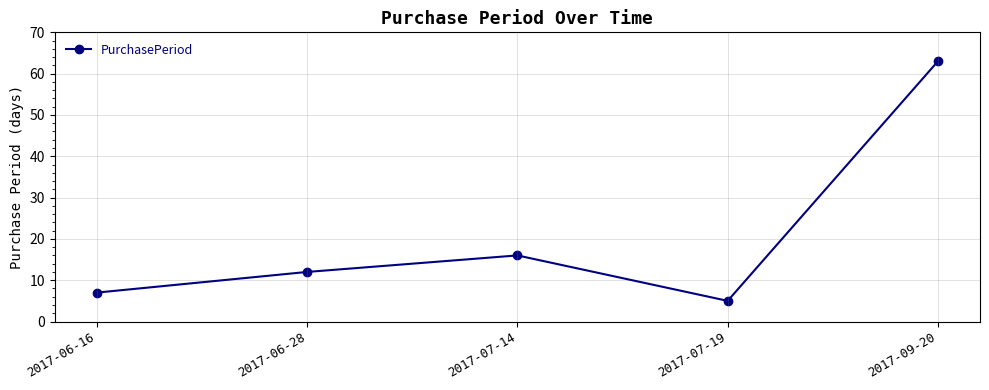

Rank the categories by value from lowest to highest.

2017-07-19, 2017-06-16, 2017-06-28, 2017-07-14, 2017-09-20